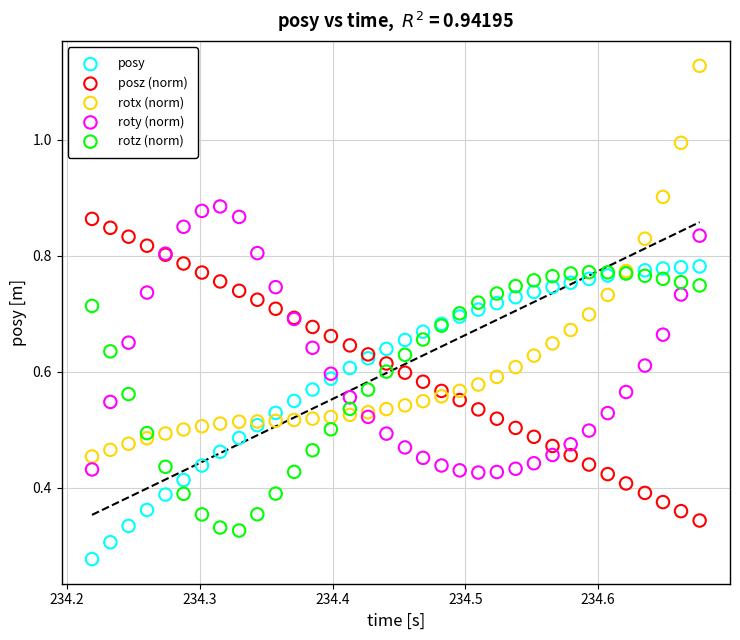

Which series contains the lowest Y value?

posy